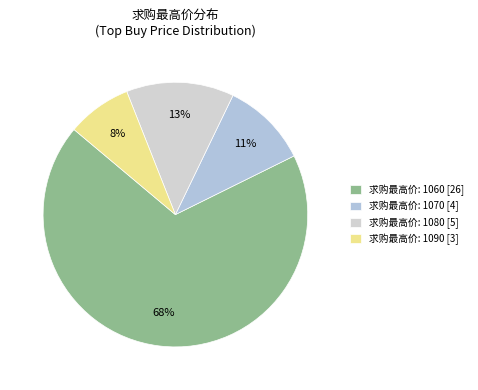

How many slices are in this pie chart?

4